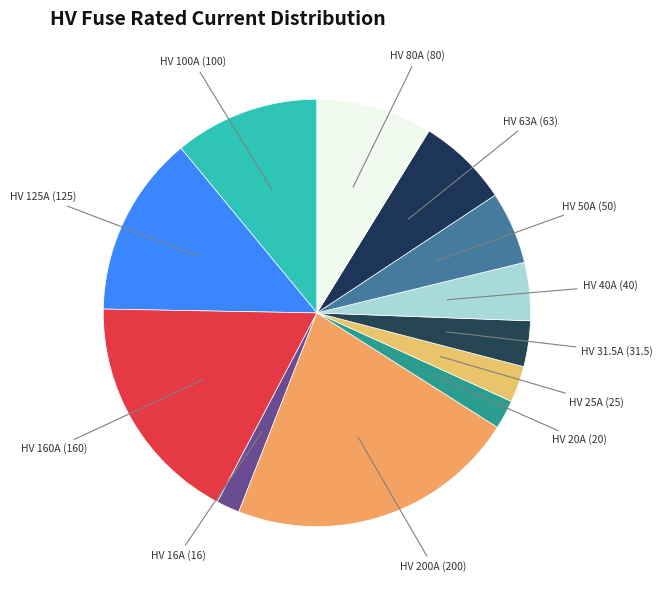

Rank the categories by value from highest to lowest.

HV 200A, HV 160A, HV 125A, HV 100A, HV 80A, HV 63A, HV 50A, HV 40A, HV 31.5A, HV 25A, HV 20A, HV 16A